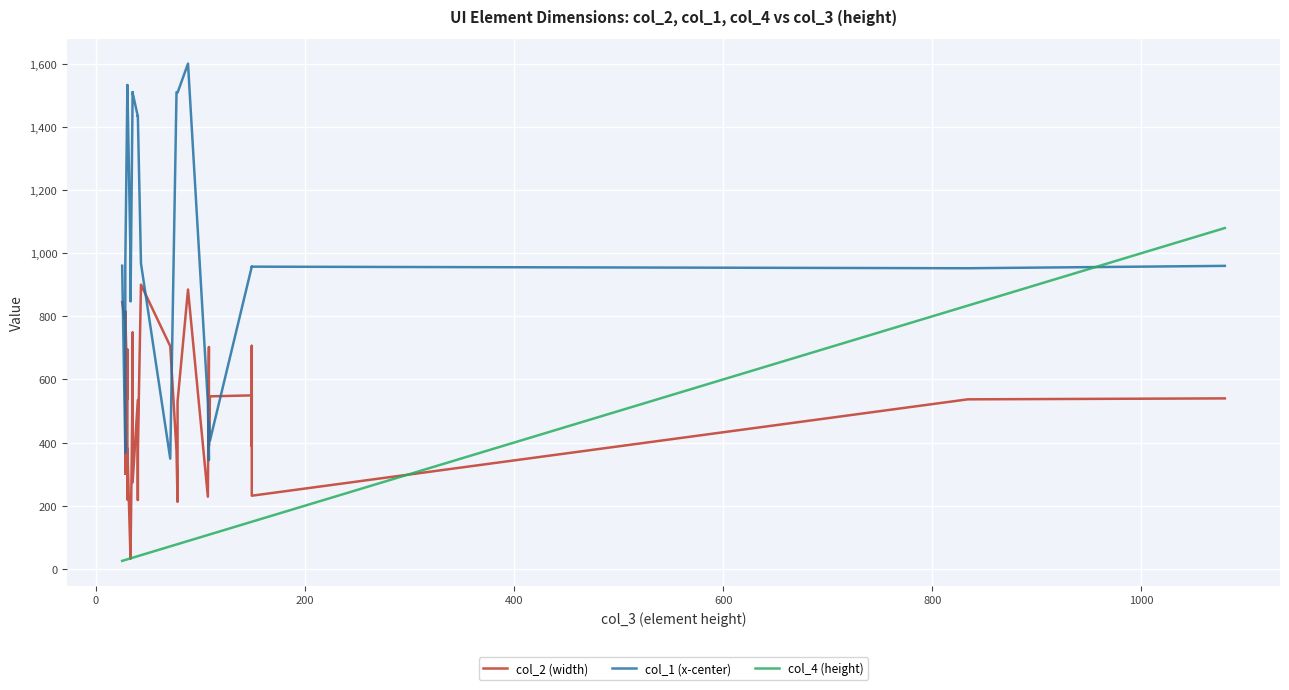

List the series in order of their overall mean, highest first.

col_1 (x-center), col_2 (width), col_4 (height)